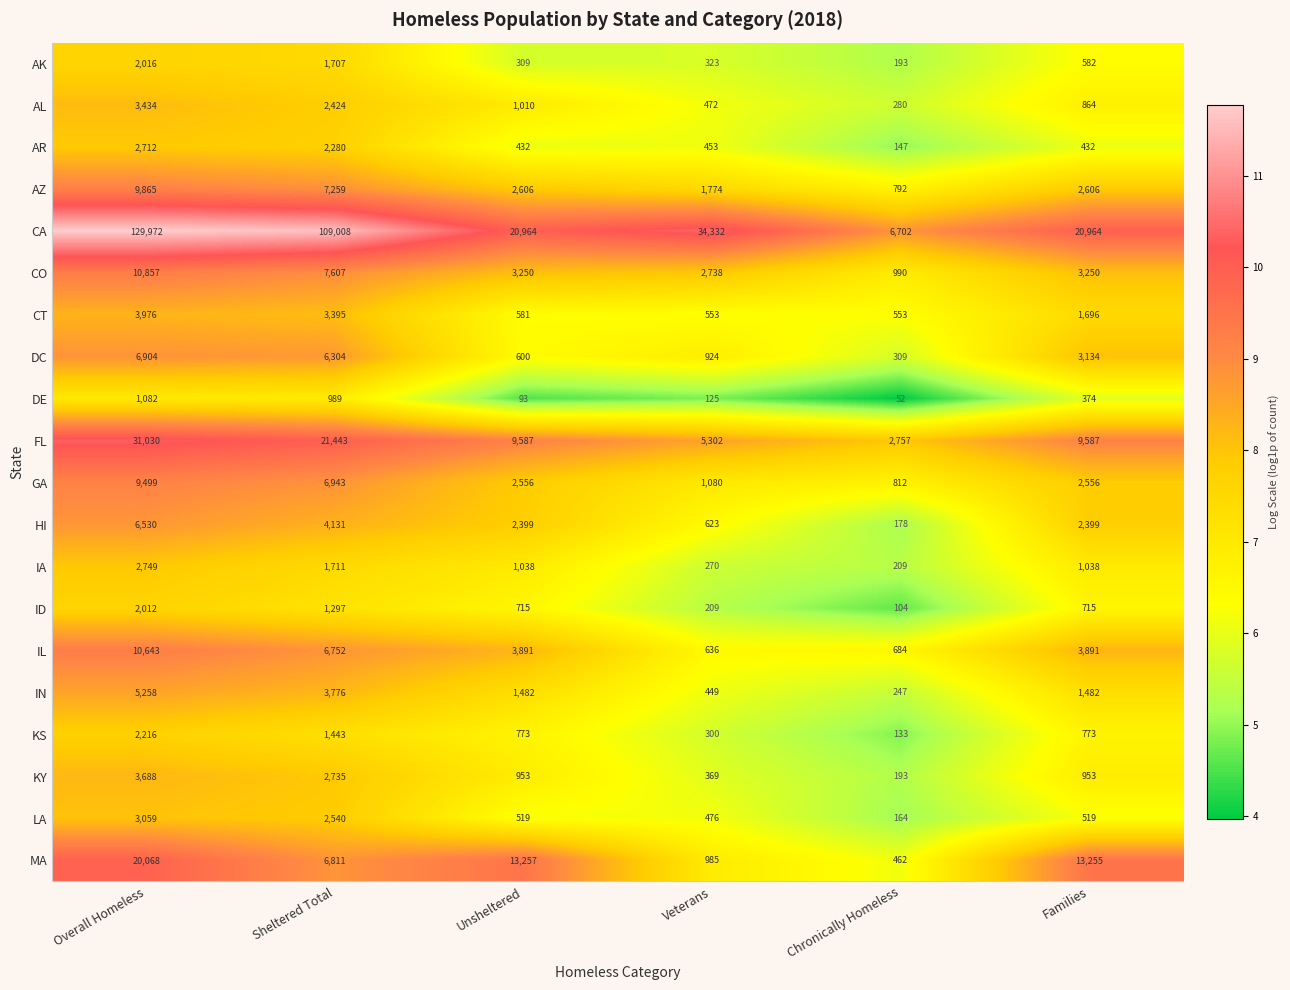

At which label is AL closest to 1857?

Sheltered Total